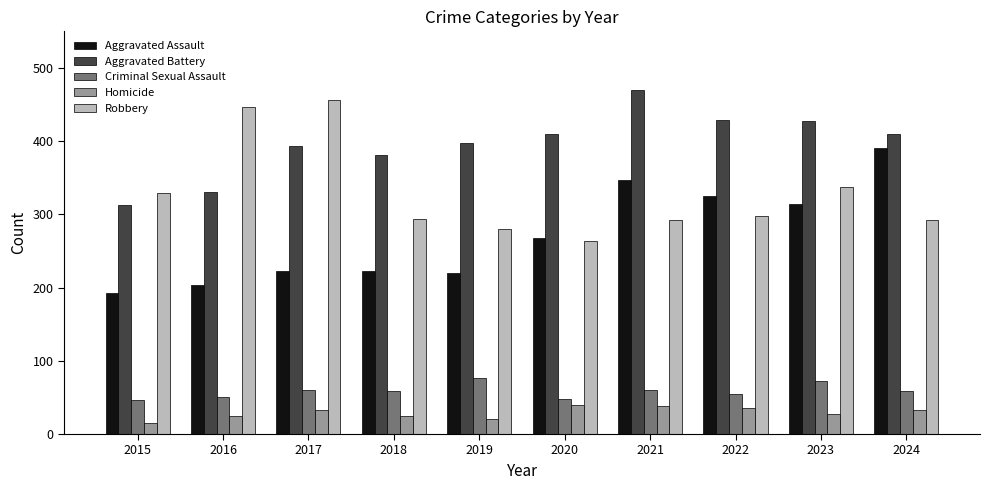

What is the maximum value shown in the chart?

470